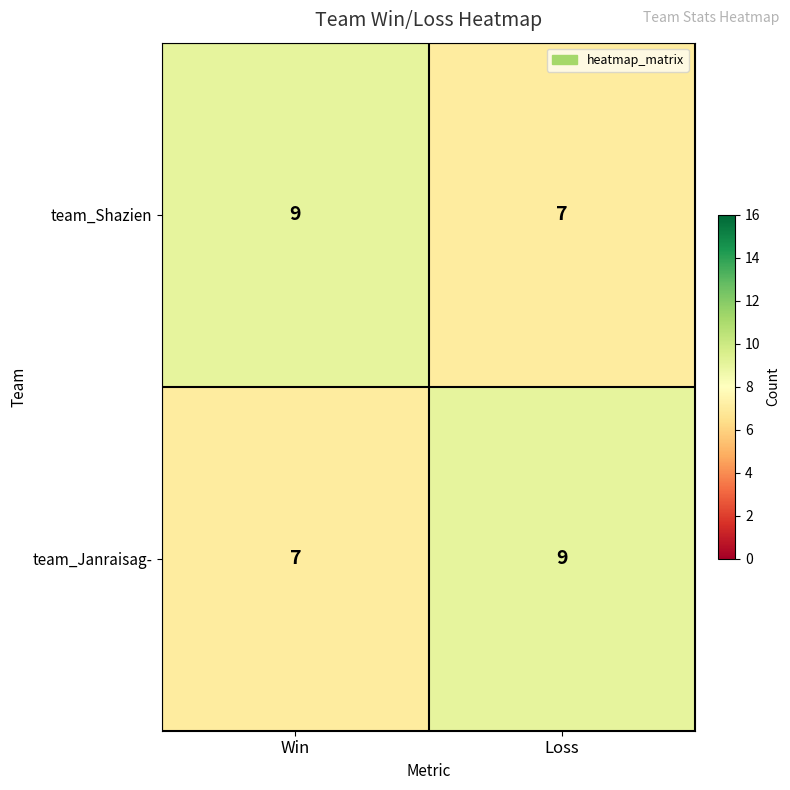

What is the total value across all series at Loss?

16